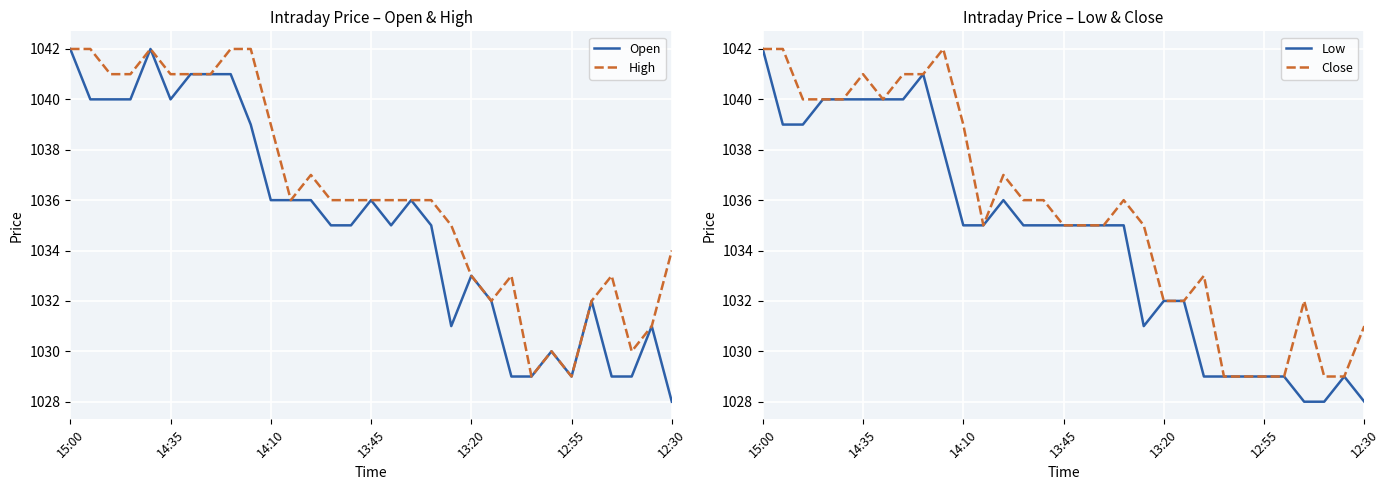

Rank the series at 24 from highest to lowest value.

Open, High, Low, Close